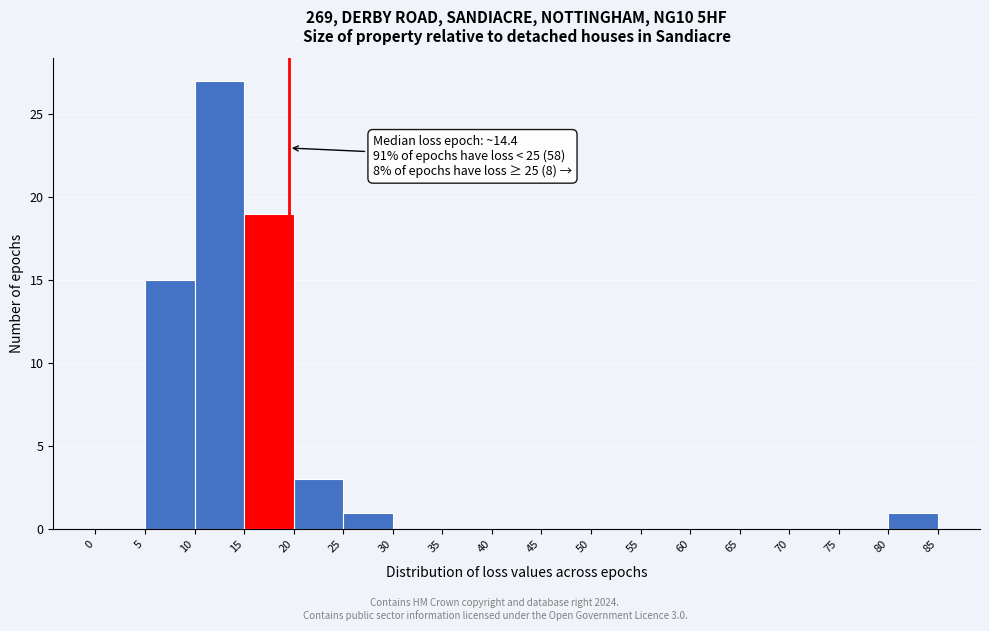

Over which range of the x-axis is the bar tallest?

10 to 15